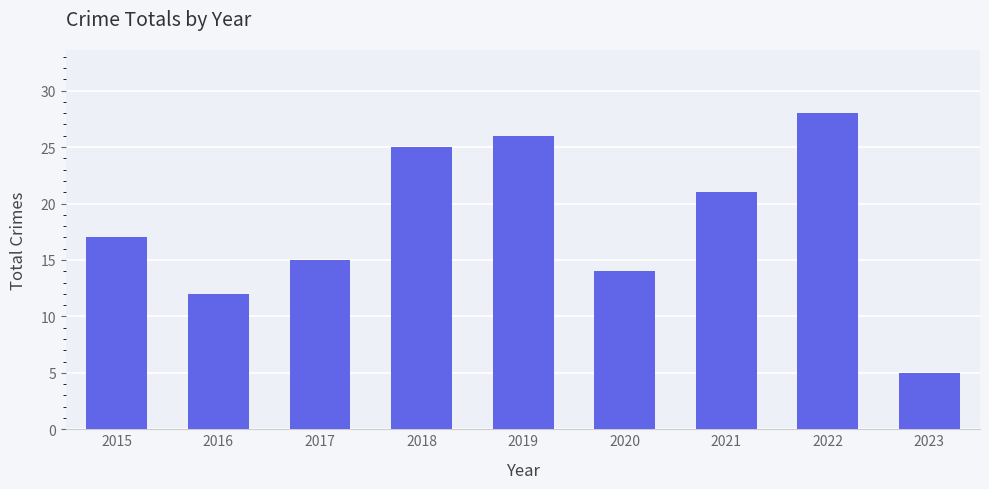

True or false: the data shows 5 at 2023.

True